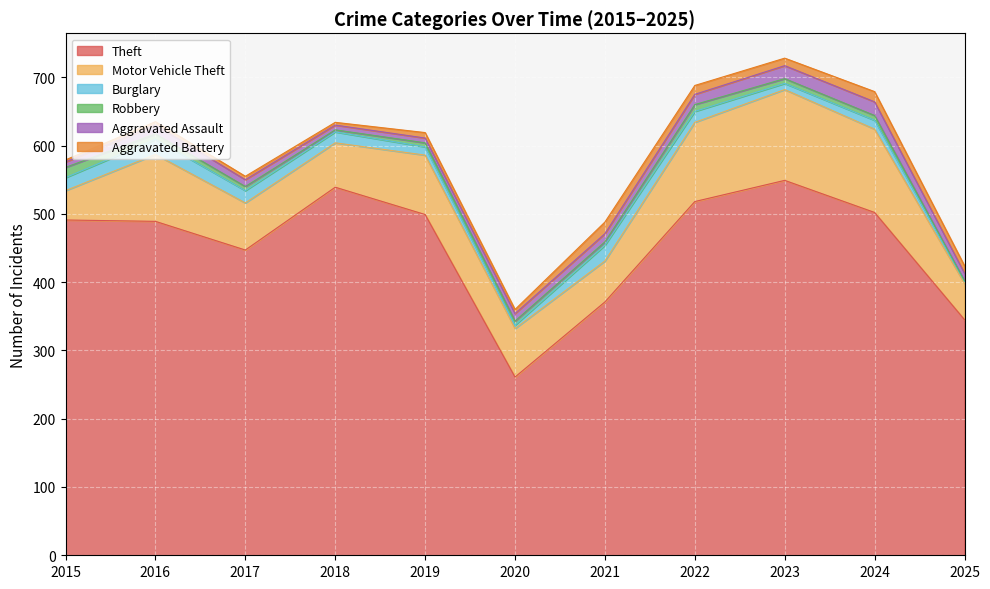

Which series has the largest range (max minus min)?

Theft